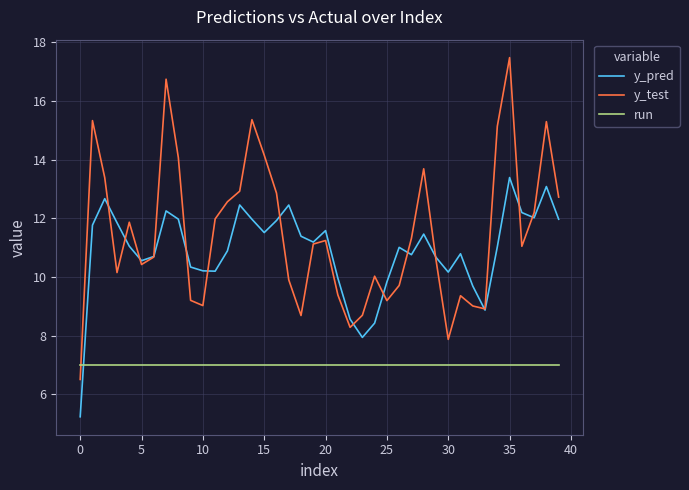

How many categories are shown in the chart?

40